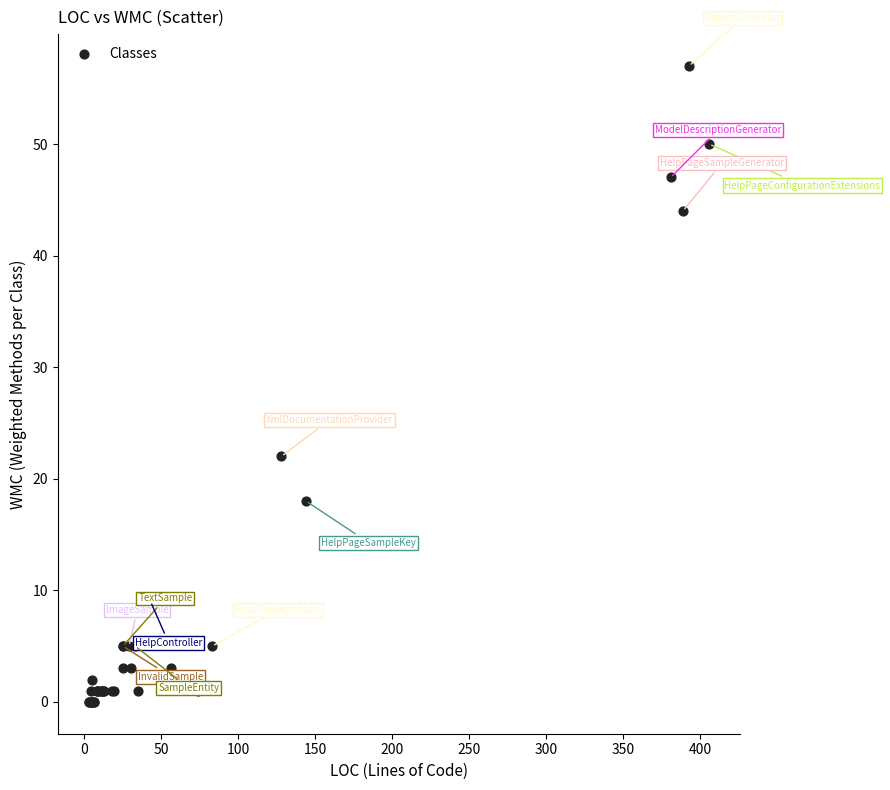

What Y value in the scatter plot is closest to 28?

22